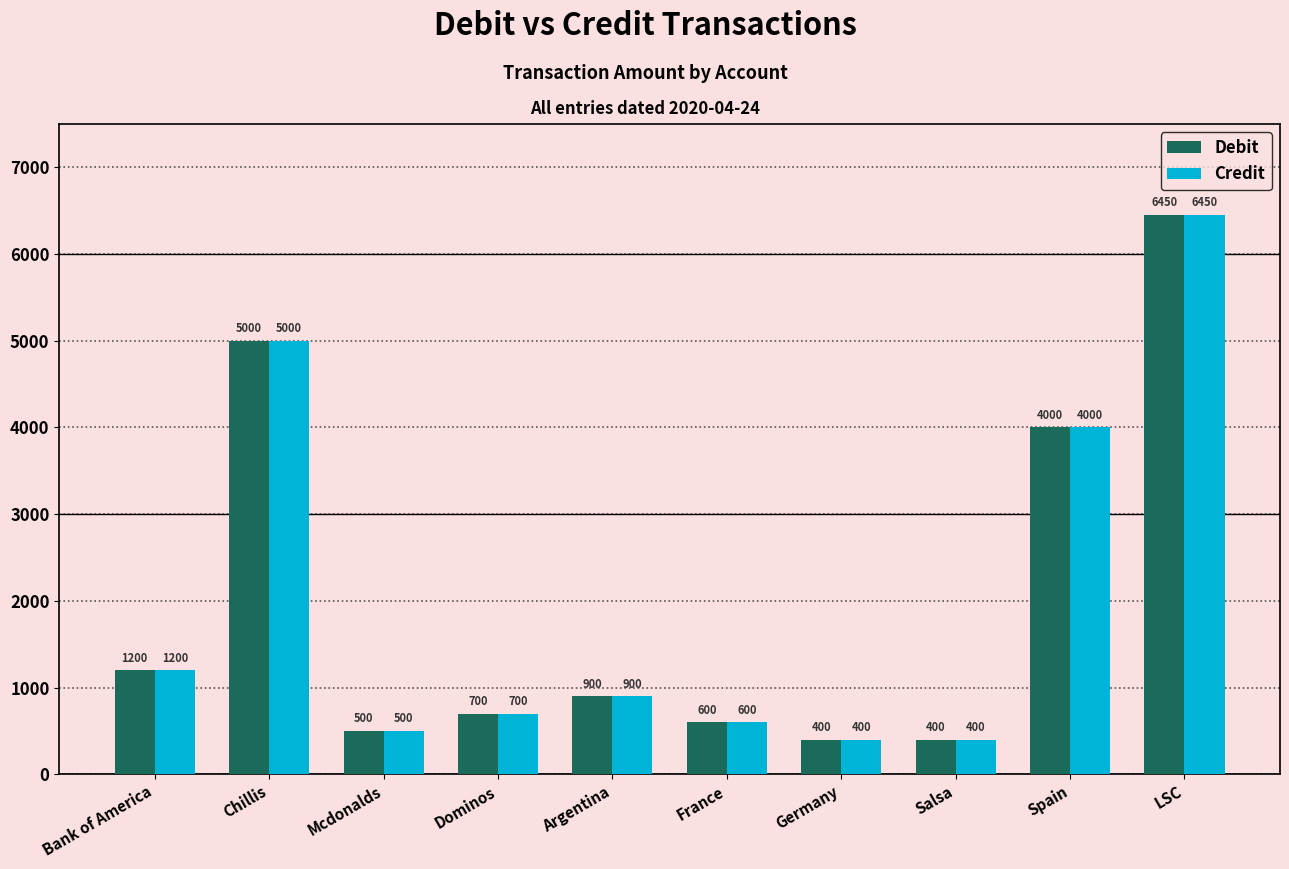

What are all the series names shown in the legend?

Debit, Credit